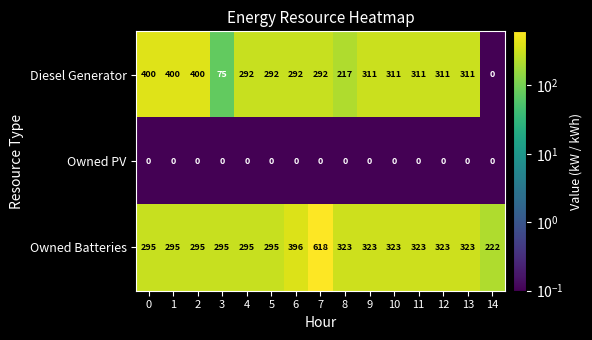

Which series has the largest total across all categories?

Owned Batteries